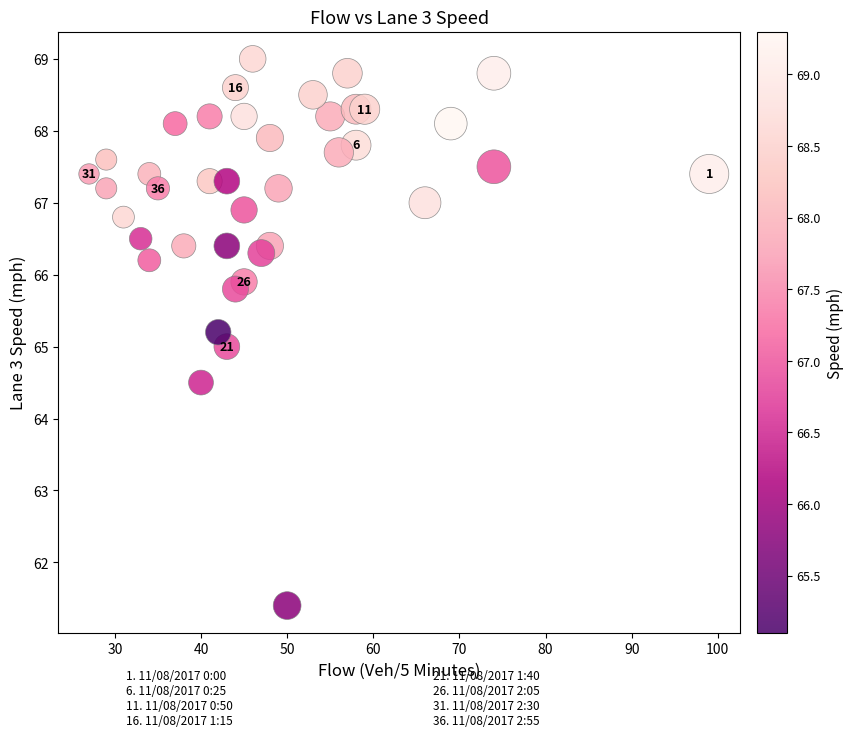

What is the range of X values (max minus min)?

72.0